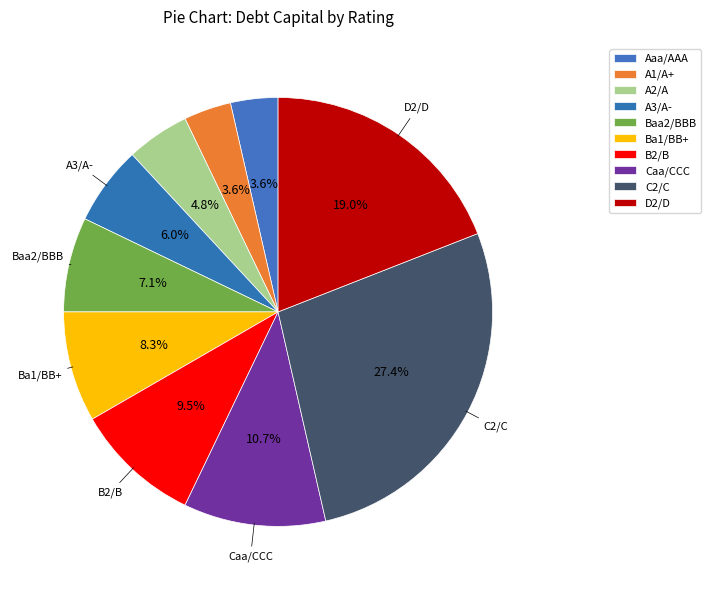

Count the number of slices in the pie.

10